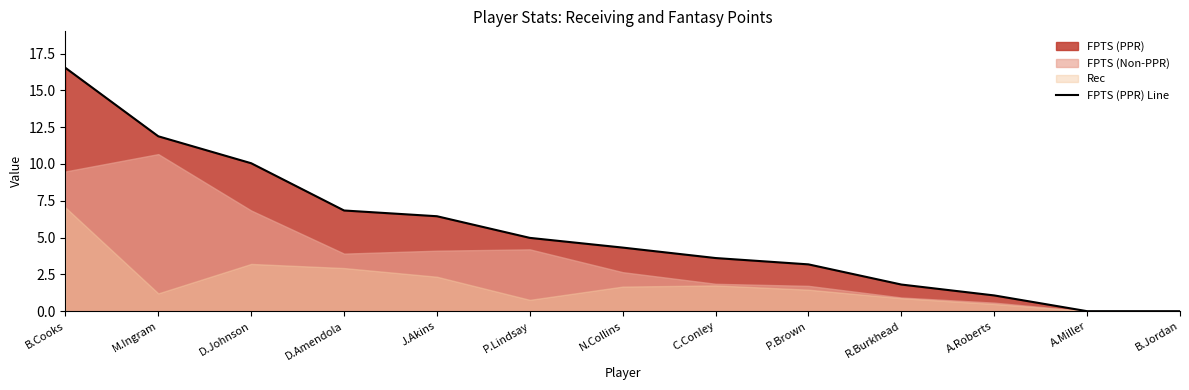

At which category does the chart reach its minimum across all series?

A.Miller